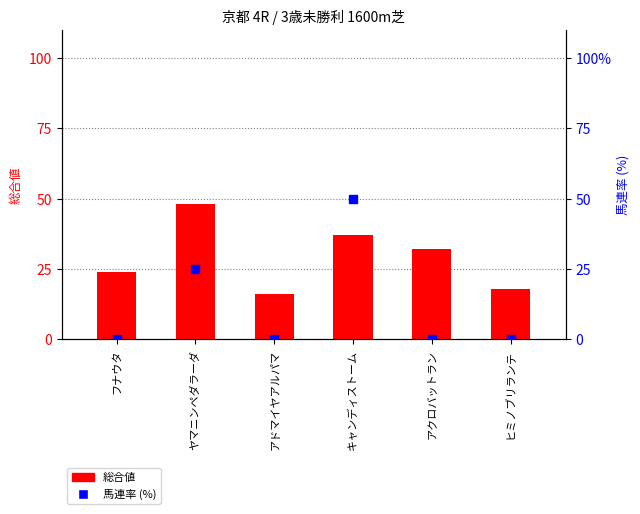

Which series contains the lowest Y value?

馬連率 (%)